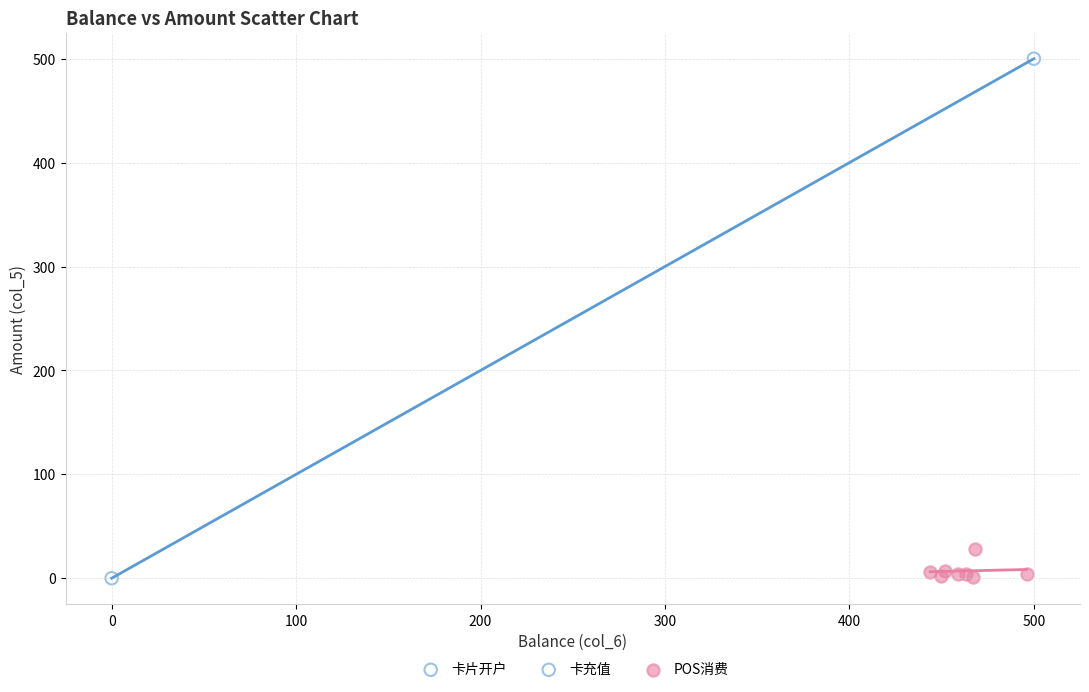

What are all the series names shown in the legend?

卡片开户, 卡充值, POS消费